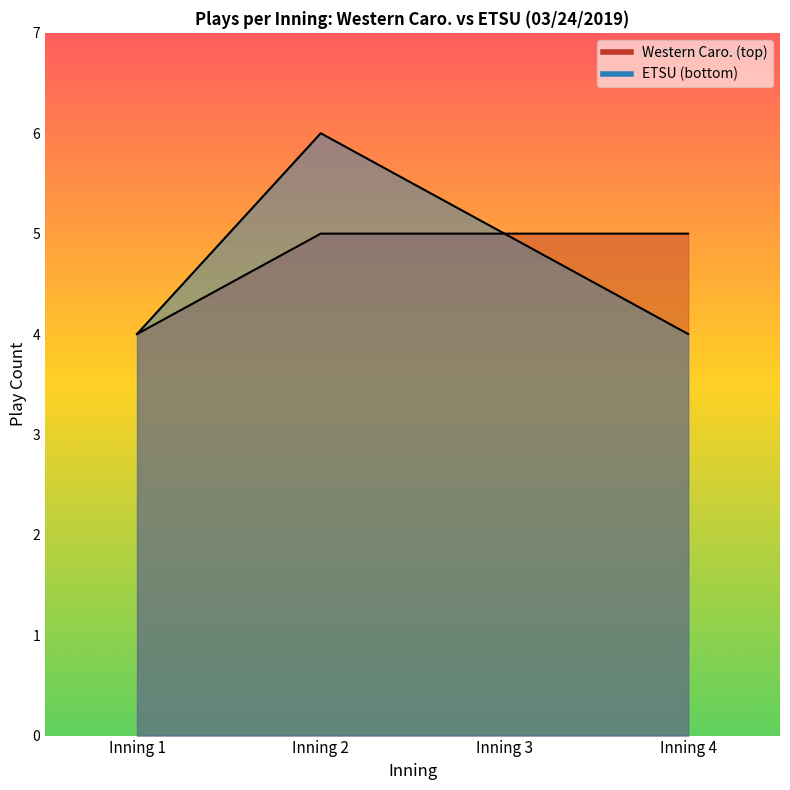

Does the chart display data point markers on the line(s)?

No